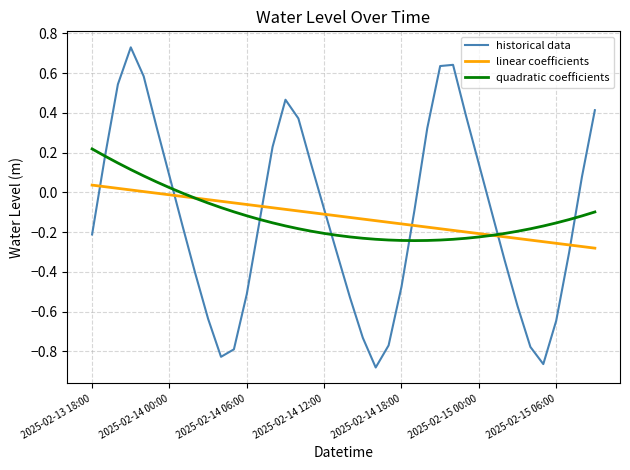

Is this an area chart (filled region under the line)?

No